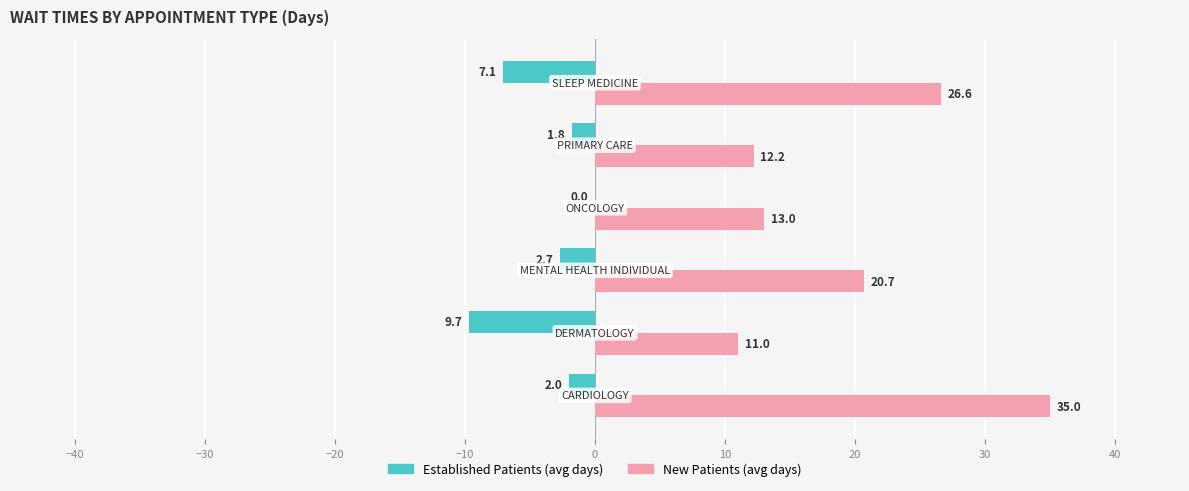

What is the greatest value displayed?

35.0